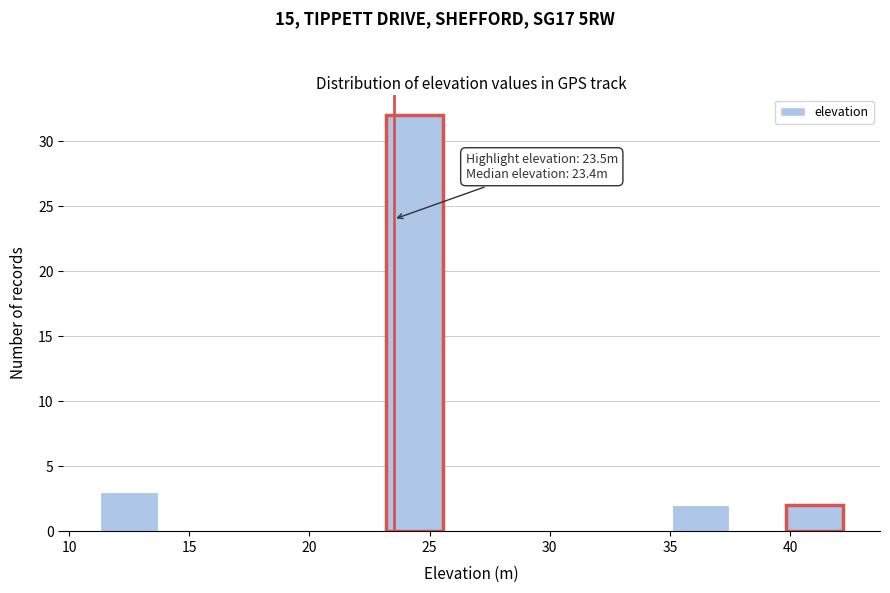

Over which range of the x-axis is the bar tallest?

23.0 to 25.5